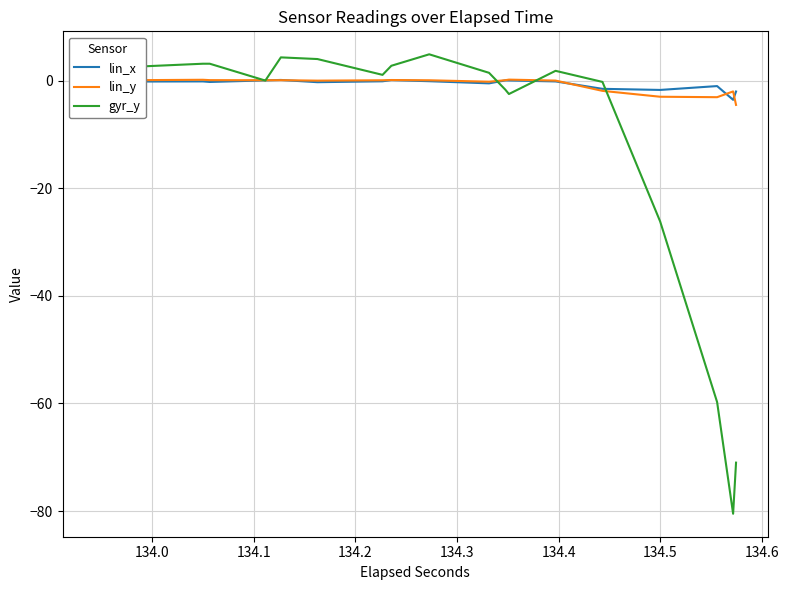

How many lines are shown in the chart?

3